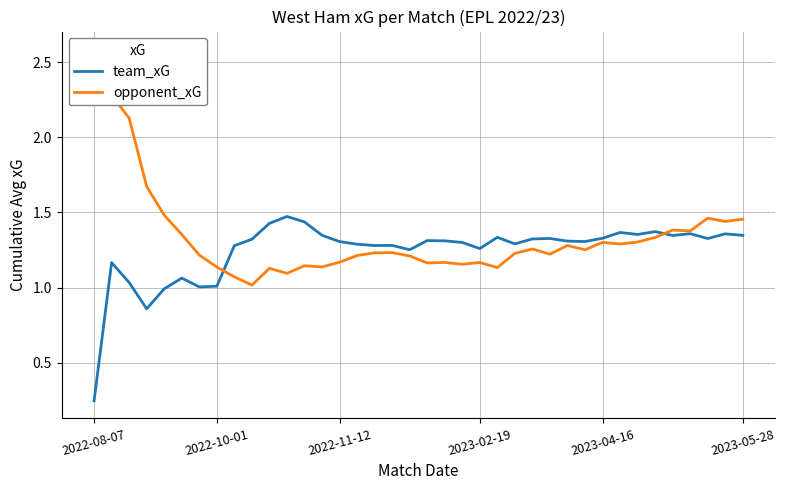

At which label is team_xG closest to 0?

2022-08-07